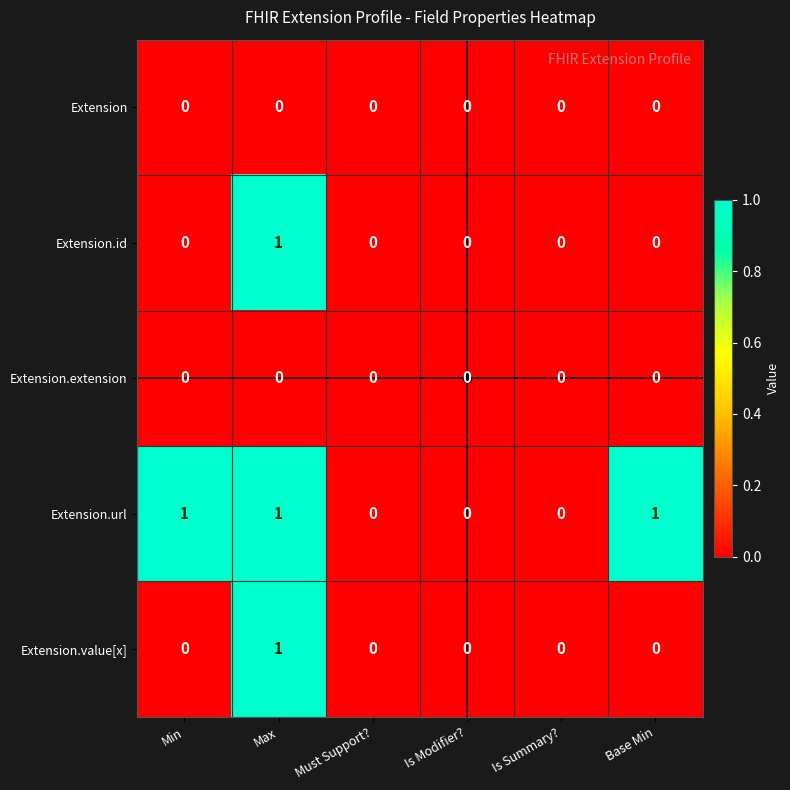

At which category is the sum across all series the highest?

Max